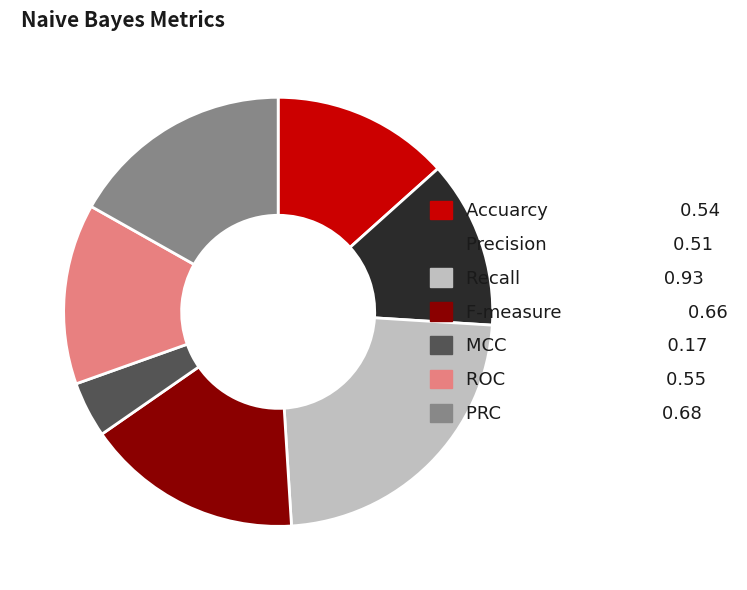

Do Accuarcy and PRC together represent more than half of the pie?

No